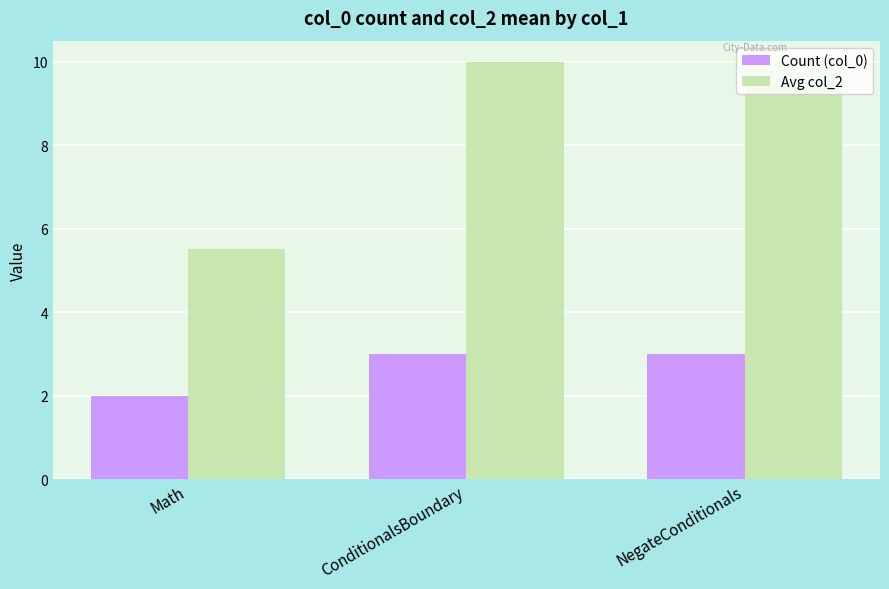

Which series has the largest total across all categories?

Avg col_2